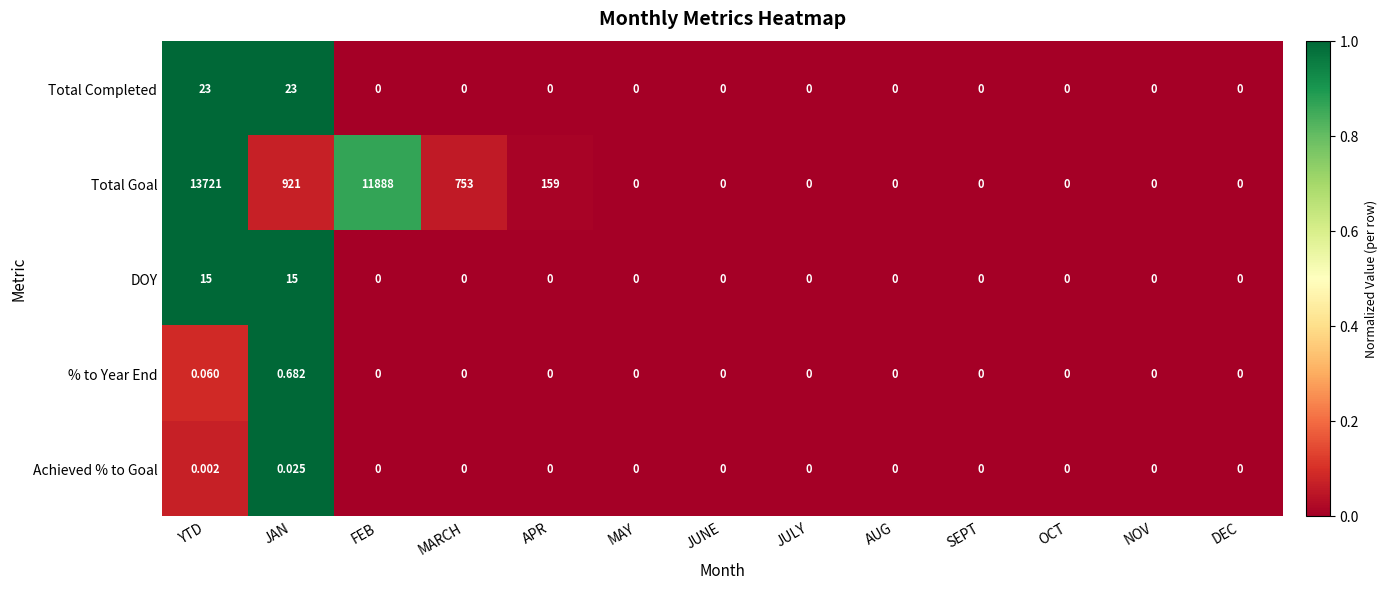

List the series in order of their peak value, lowest first.

Achieved % to Goal, % to Year End, DOY, Total Completed, Total Goal